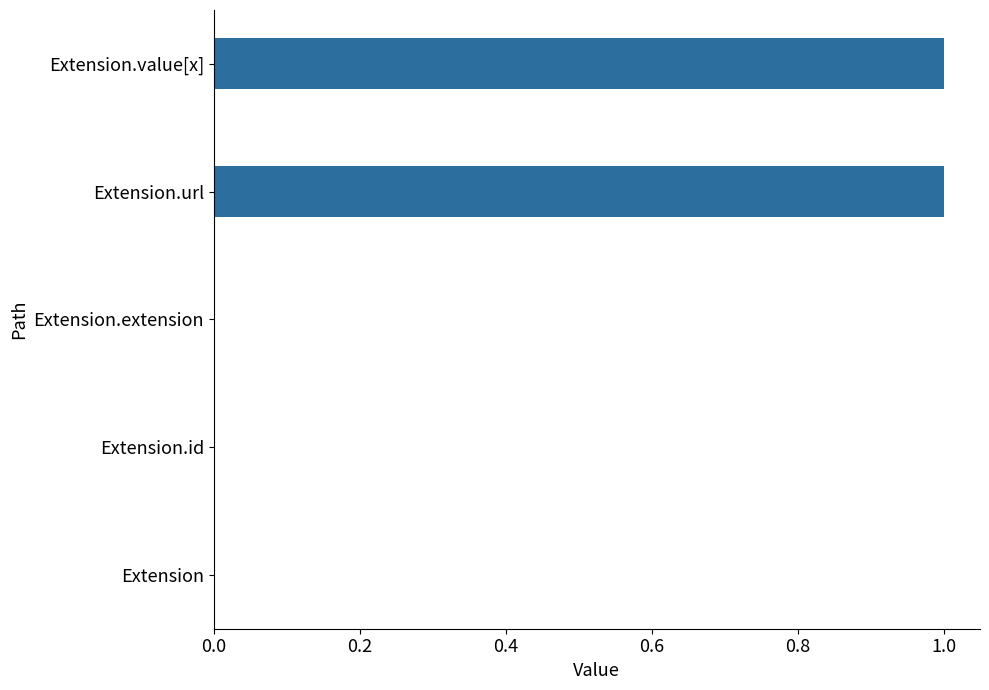

Which has a higher value, Extension.url or Extension.id?

Extension.url